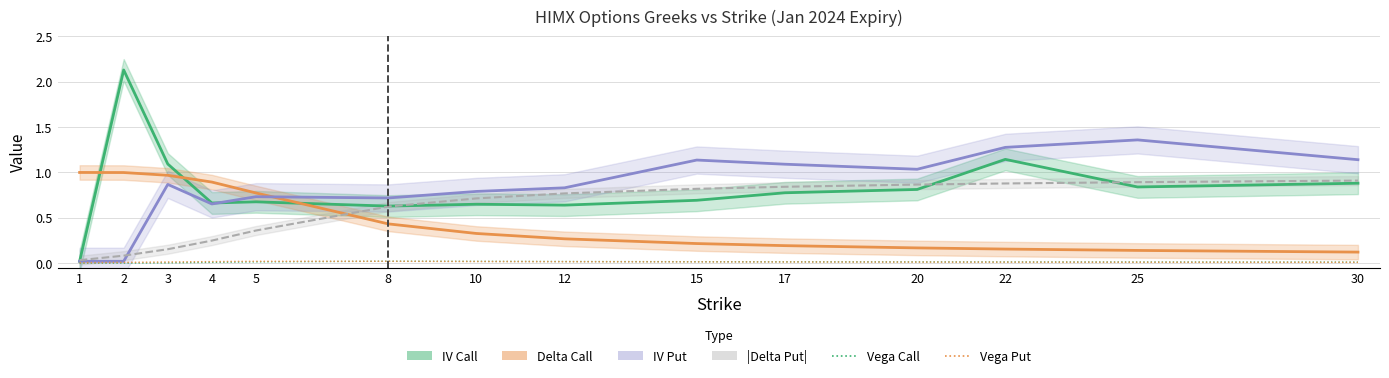

How many categories are shown in the chart?

14